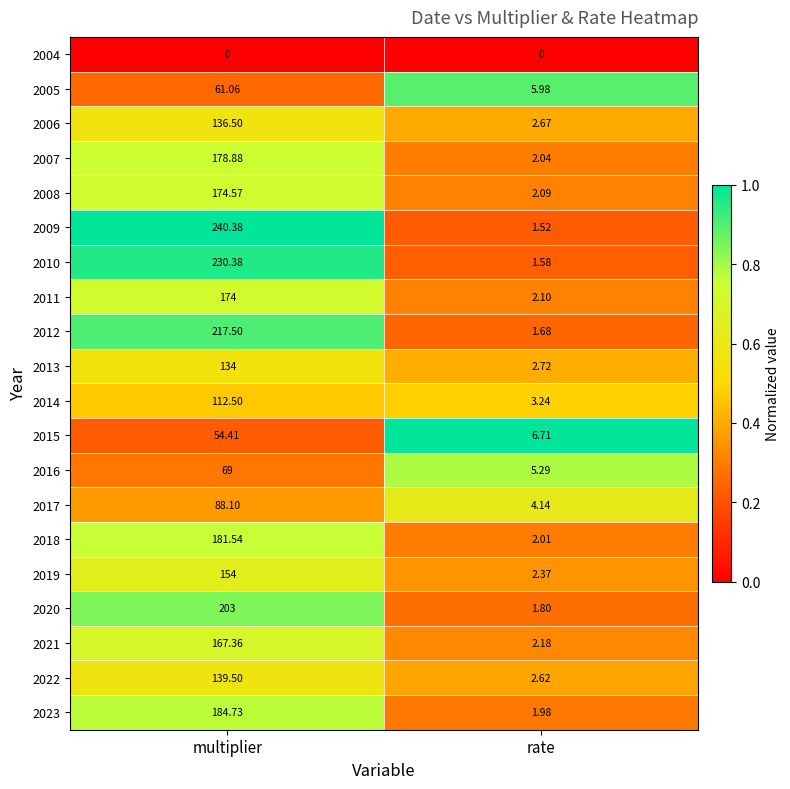

Between multiplier and rate, which series saw the biggest shift?

2009